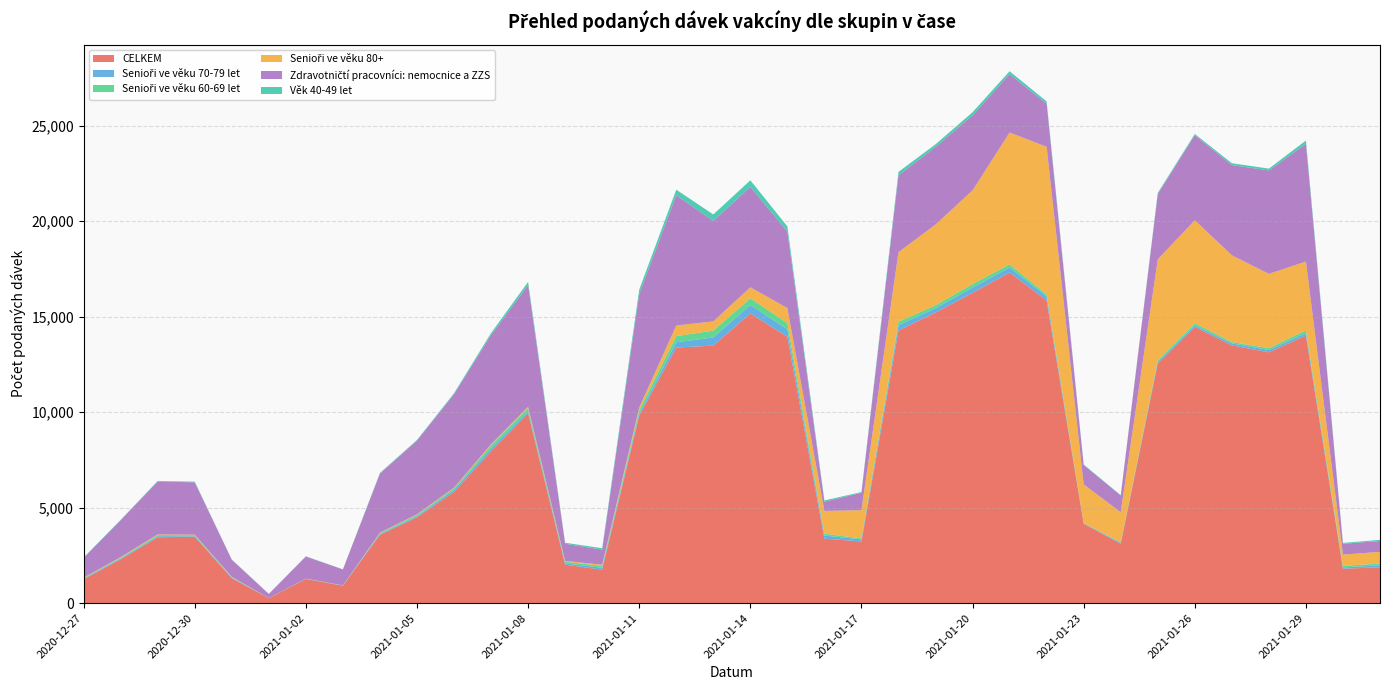

Reading left to right, what are all the values shown in this chart?

CELKEM: 2020-12-27=1254	2020-12-28=2296	2020-12-29=3451	2020-12-30=3479	2020-12-31=1306	2021-01-01=261	2021-01-02=1267	2021-01-03=914	2021-01-04=3581	2021-01-05=4495	2021-01-06=5826	2021-01-07=7950	2021-01-08=9944	2021-01-09=2013	2021-01-10=1754	2021-01-11=9808	2021-01-12=13383	2021-01-13=13481	2021-01-14=15168	2021-01-15=13943	2021-01-16=3376	2021-01-17=3230	2021-01-18=14274	2021-01-19=15211	2021-01-20=16245	2021-01-21=17310	2021-01-22=15842	2021-01-23=4160	2021-01-24=3110	2021-01-25=12560	2021-01-26=14464	2021-01-27=13496	2021-01-28=13134	2021-01-29=14007	2021-01-30=1805	2021-01-31=1876
Senioři ve věku 70-79 let: 2020-12-27=35	2020-12-28=47	2020-12-29=55	2020-12-30=25	2020-12-31=26	2021-01-01=3	2021-01-02=9	2021-01-03=6	2021-01-04=44	2021-01-05=59	2021-01-06=101	2021-01-07=150	2021-01-08=98	2021-01-09=71	2021-01-10=97	2021-01-11=100	2021-01-12=274	2021-01-13=430	2021-01-14=438	2021-01-15=392	2021-01-16=163	2021-01-17=112	2021-01-18=279	2021-01-19=227	2021-01-20=277	2021-01-21=263	2021-01-22=211	2021-01-23=21	2021-01-24=51	2021-01-25=90	2021-01-26=82	2021-01-27=100	2021-01-28=121	2021-01-29=130	2021-01-30=68	2021-01-31=106
Senioři ve věku 60-69 let: 2020-12-27=32	2020-12-28=38	2020-12-29=58	2020-12-30=57	2020-12-31=26	2021-01-01=1	2021-01-02=4	2021-01-03=11	2021-01-04=45	2021-01-05=66	2021-01-06=82	2021-01-07=155	2021-01-08=163	2021-01-09=87	2021-01-10=98	2021-01-11=187	2021-01-12=321	2021-01-13=358	2021-01-14=355	2021-01-15=328	2021-01-16=96	2021-01-17=49	2021-01-18=178	2021-01-19=159	2021-01-20=183	2021-01-21=165	2021-01-22=103	2021-01-23=18	2021-01-24=22	2021-01-25=72	2021-01-26=108	2021-01-27=73	2021-01-28=95	2021-01-29=148	2021-01-30=81	2021-01-31=91
Senioři ve věku 80+: 2020-12-27=13	2020-12-28=30	2020-12-29=36	2020-12-30=25	2020-12-31=20	2021-01-01=1	2021-01-02=5	2021-01-03=3	2021-01-04=20	2021-01-05=31	2021-01-06=38	2021-01-07=63	2021-01-08=76	2021-01-09=42	2021-01-10=64	2021-01-11=148	2021-01-12=556	2021-01-13=482	2021-01-14=576	2021-01-15=787	2021-01-16=1194	2021-01-17=1476	2021-01-18=3642	2021-01-19=4227	2021-01-20=4903	2021-01-21=6902	2021-01-22=7733	2021-01-23=2022	2021-01-24=1578	2021-01-25=5273	2021-01-26=5394	2021-01-27=4544	2021-01-28=3890	2021-01-29=3600	2021-01-30=586	2021-01-31=615
Zdravotničtí pracovníci: nemocnice a ZZS: 2020-12-27=1039	2020-12-28=1932	2020-12-29=2773	2020-12-30=2738	2020-12-31=894	2021-01-01=219	2021-01-02=1157	2021-01-03=831	2021-01-04=3093	2021-01-05=3861	2021-01-06=4889	2021-01-07=5713	2021-01-08=6369	2021-01-09=896	2021-01-10=791	2021-01-11=5937	2021-01-12=6823	2021-01-13=5254	2021-01-14=5257	2021-01-15=3997	2021-01-16=483	2021-01-17=912	2021-01-18=4023	2021-01-19=4057	2021-01-20=3929	2021-01-21=3050	2021-01-22=2257	2021-01-23=1010	2021-01-24=876	2021-01-25=3415	2021-01-26=4450	2021-01-27=4721	2021-01-28=5410	2021-01-29=6157	2021-01-30=569	2021-01-31=566
Věk 40-49 let: 2020-12-27=17	2020-12-28=21	2020-12-29=25	2020-12-30=36	2020-12-31=13	2021-01-01=1	2021-01-02=12	2021-01-03=7	2021-01-04=34	2021-01-05=33	2021-01-06=56	2021-01-07=109	2021-01-08=169	2021-01-09=54	2021-01-10=74	2021-01-11=231	2021-01-12=289	2021-01-13=343	2021-01-14=343	2021-01-15=277	2021-01-16=66	2021-01-17=38	2021-01-18=181	2021-01-19=140	2021-01-20=164	2021-01-21=156	2021-01-22=121	2021-01-23=31	2021-01-24=16	2021-01-25=68	2021-01-26=66	2021-01-27=97	2021-01-28=98	2021-01-29=176	2021-01-30=44	2021-01-31=61